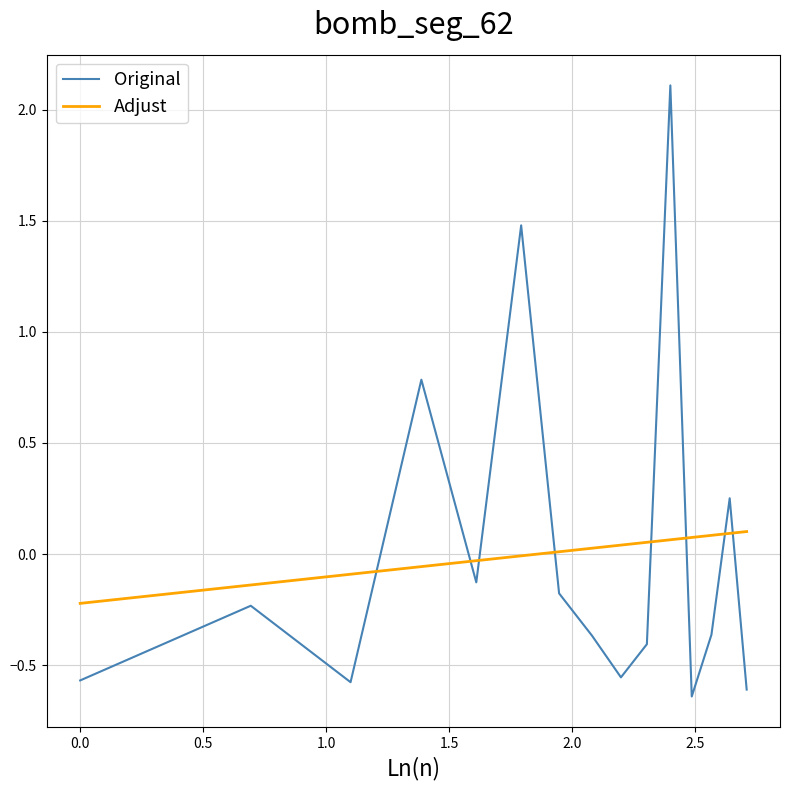

True or false: Original and Adjust intersect in this chart.

True